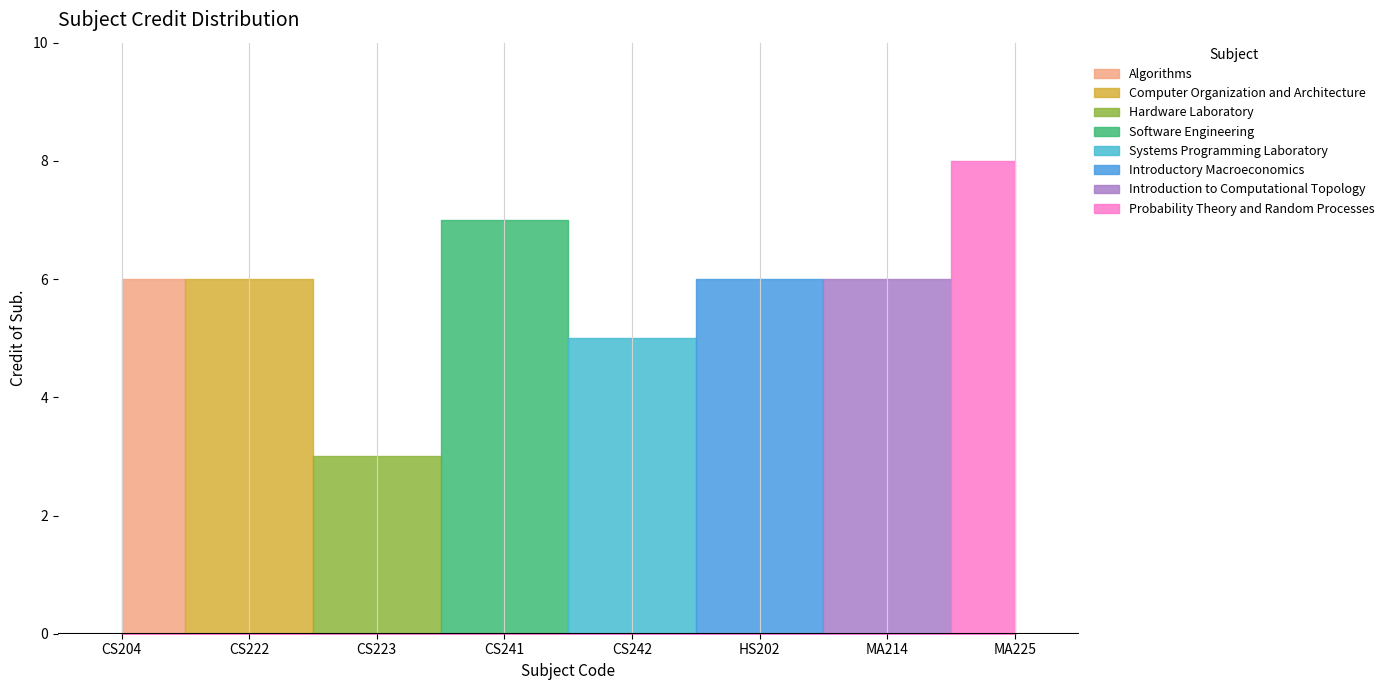

What is the change in value from CS241 to HS202?

-1